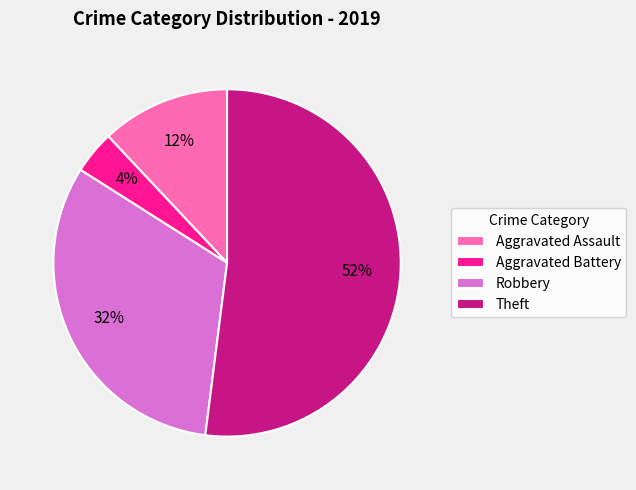

To the nearest percent, what is the difference between the Robbery and Aggravated Assault slice percentages?

20%